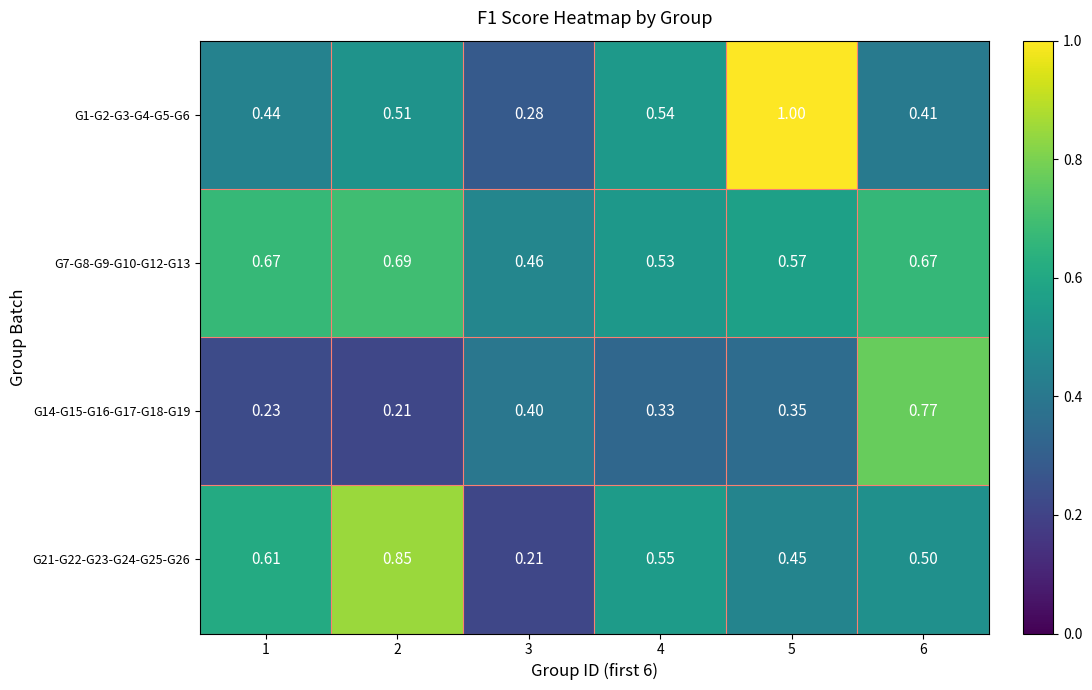

Is the value of G7-G8-G9-G10-G12-G13 at 6 greater than the value of G1-G2-G3-G4-G5-G6 at 2?

Yes